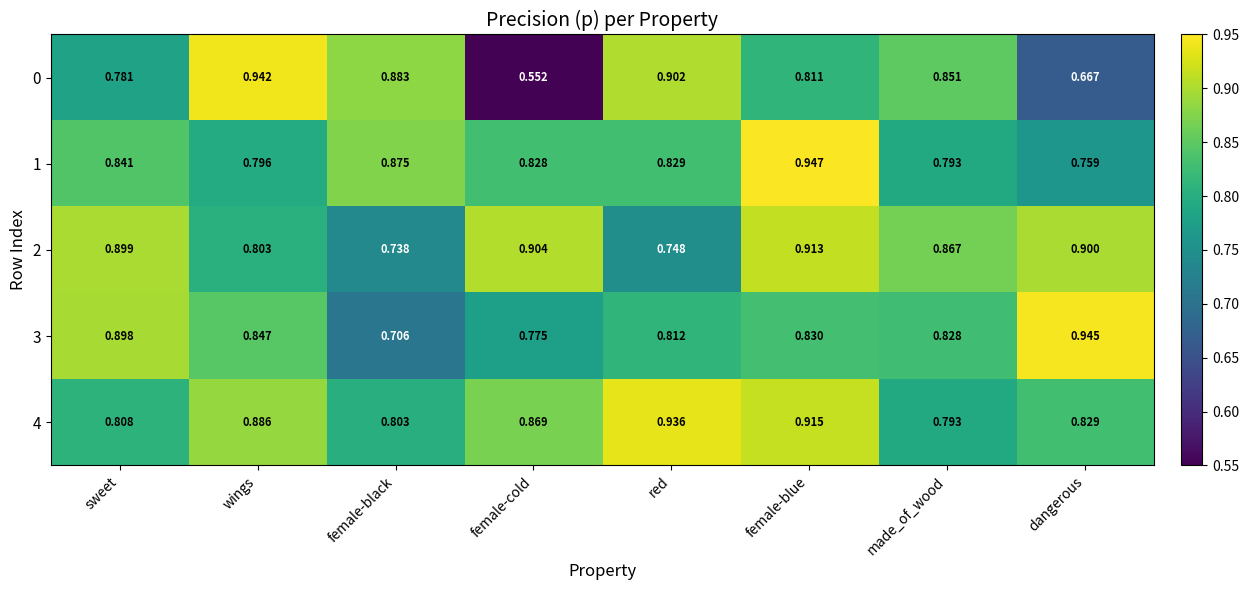

Is the value of 1 at wings greater than the value of 3 at red?

No